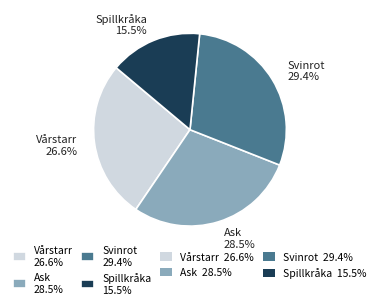

Combined, do Vårstarr 26.6% and Spillkråka 15.5% account for over 50%?

No